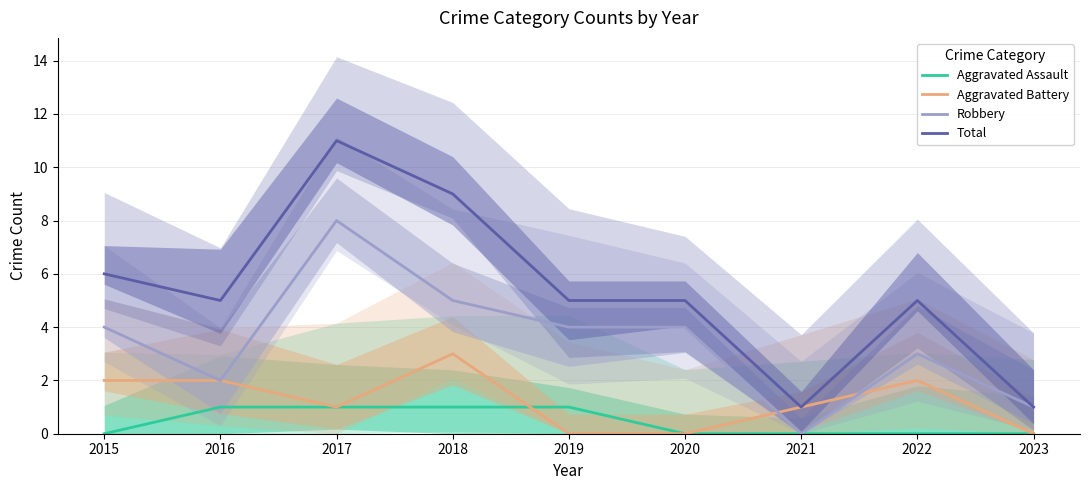

Read the Aggravated Assault value at 2016.

1